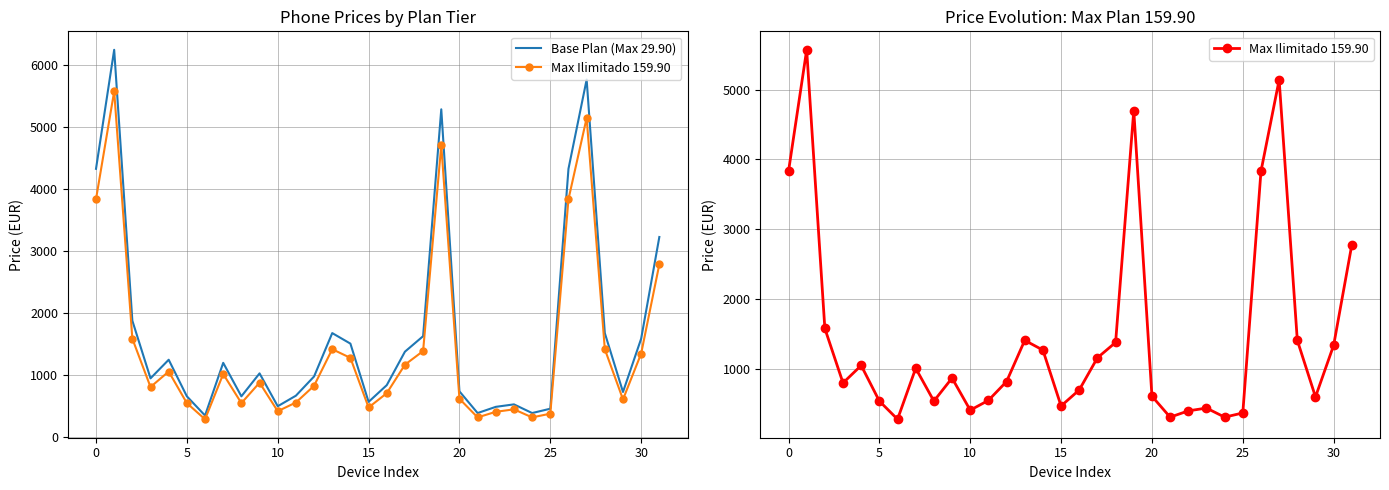

What is the label of the 5th point from the right?

27